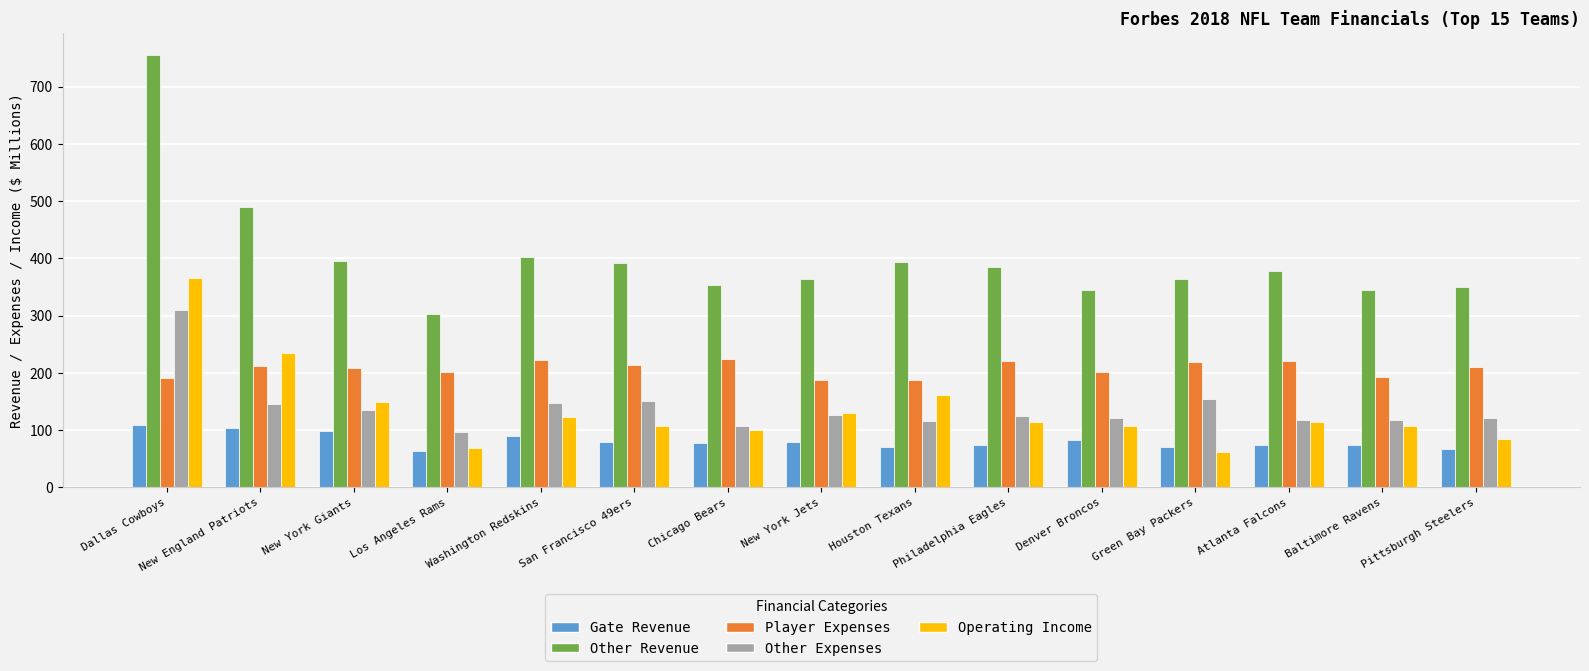

What position from the left is New England Patriots?

2